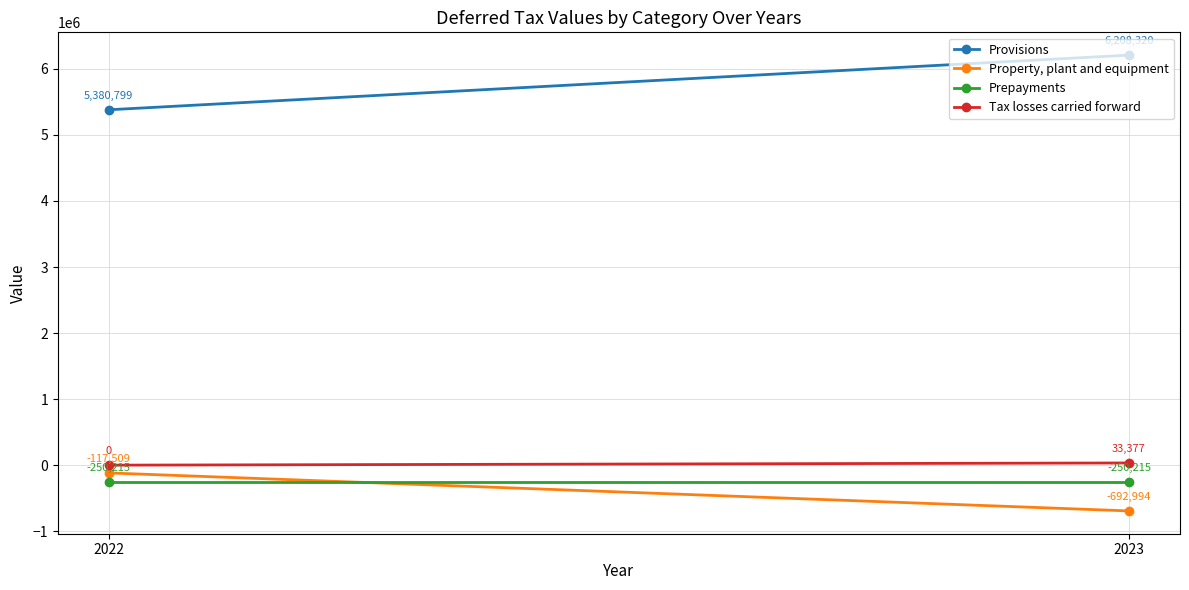

What is the value of the Property, plant and equipment point at the 2nd from the left?

-692994